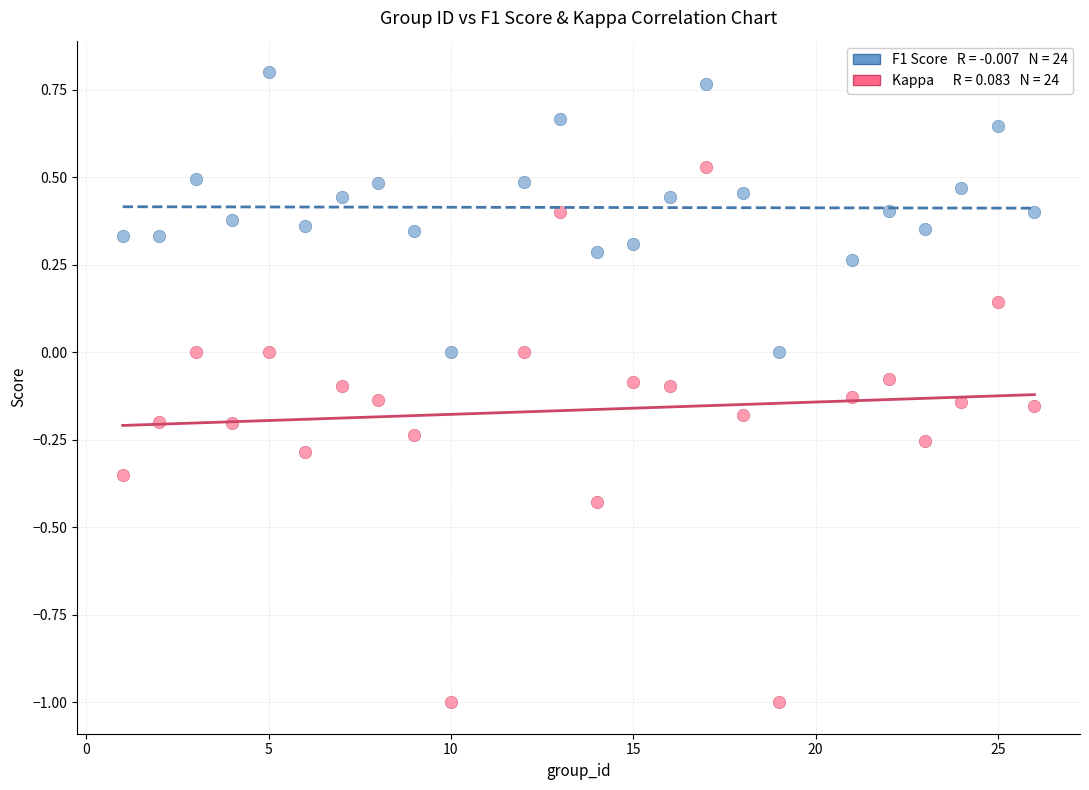

Across all data points, what is the range of Y values (max minus min)?

1.8